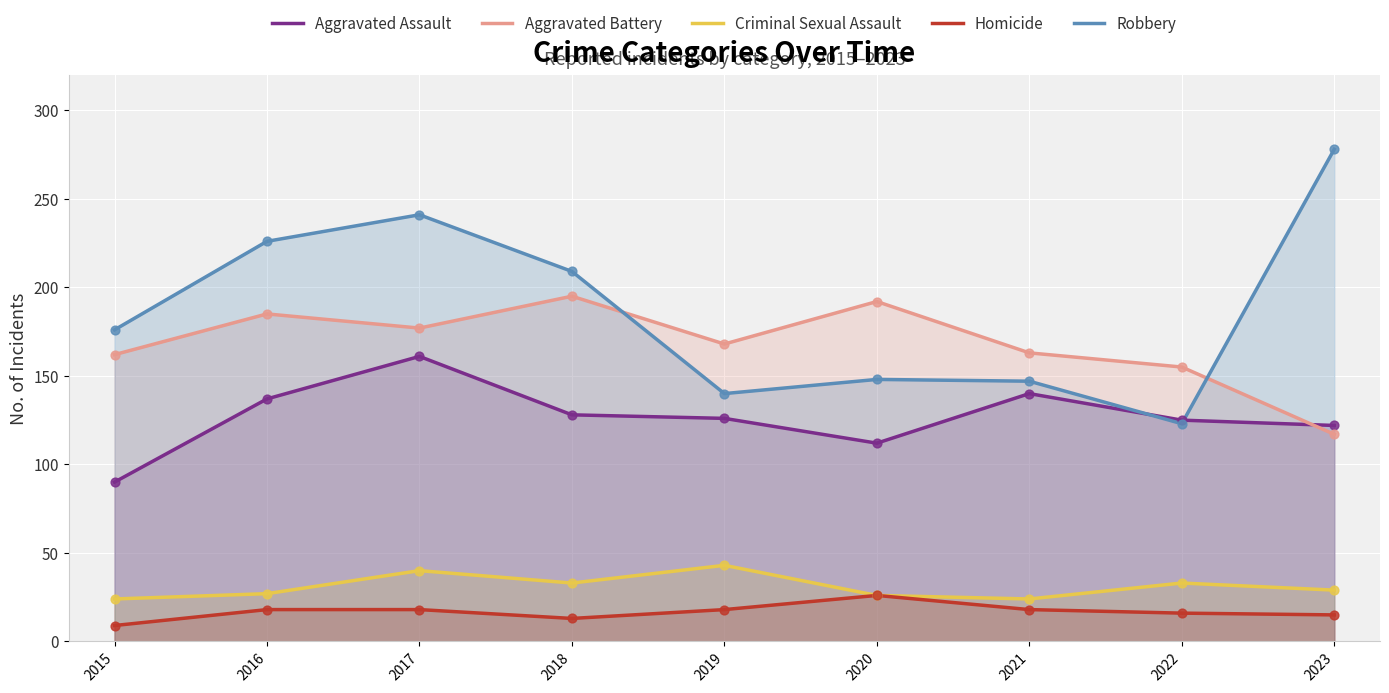

What are all the series names shown in the legend?

Aggravated Assault, Aggravated Battery, Criminal Sexual Assault, Homicide, Robbery